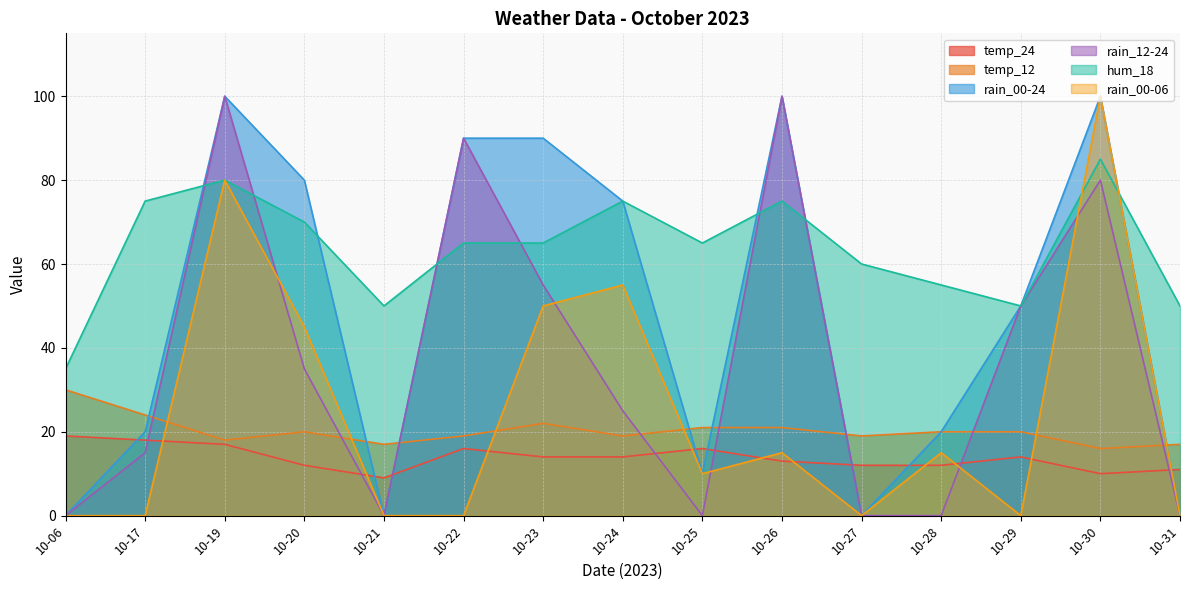

At which category is the sum across all series the highest?

10-19